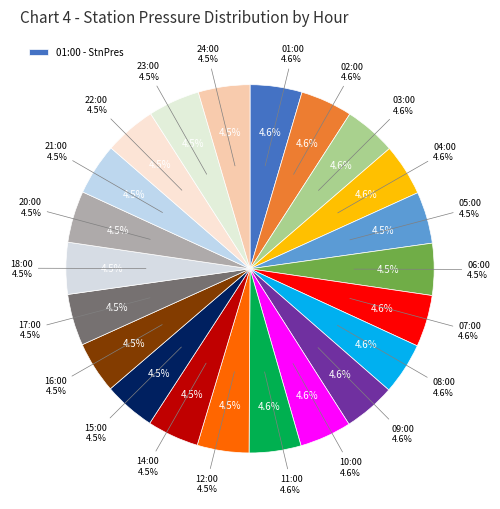

How much of the chart is everything except 15:00?

95.5%